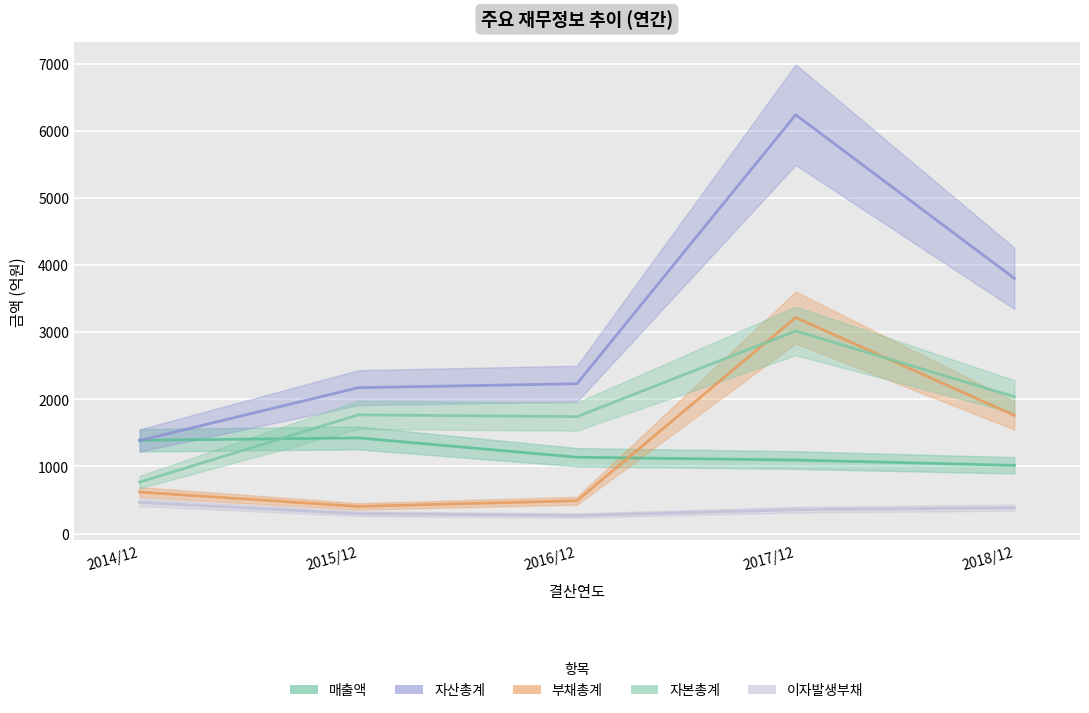

Rank the series at 2014/12 from highest to lowest value.

매출액, 자산총계, 자본총계, 부채총계, 이자발생부채